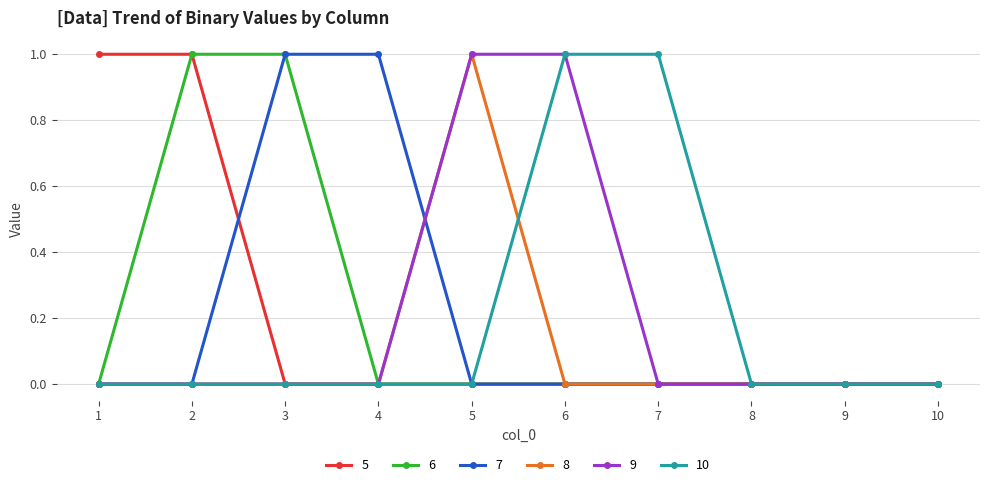

What are all the series names shown in the legend?

5, 6, 7, 8, 9, 10